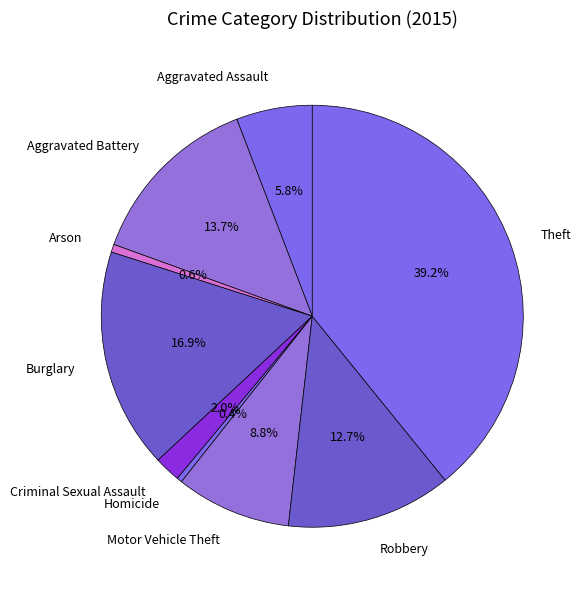

To the nearest percent, what portion does Aggravated Assault represent?

6%